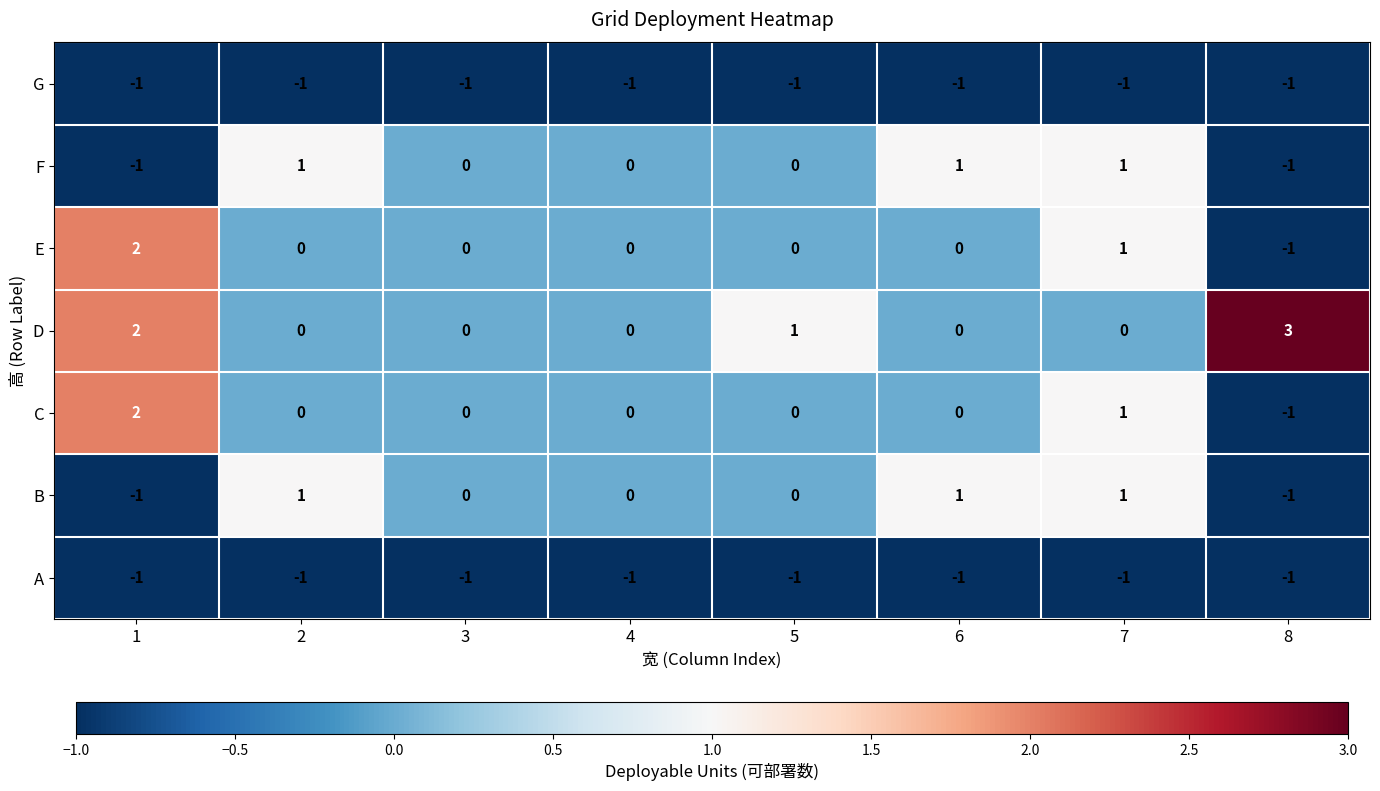

What is the greatest value displayed?

3